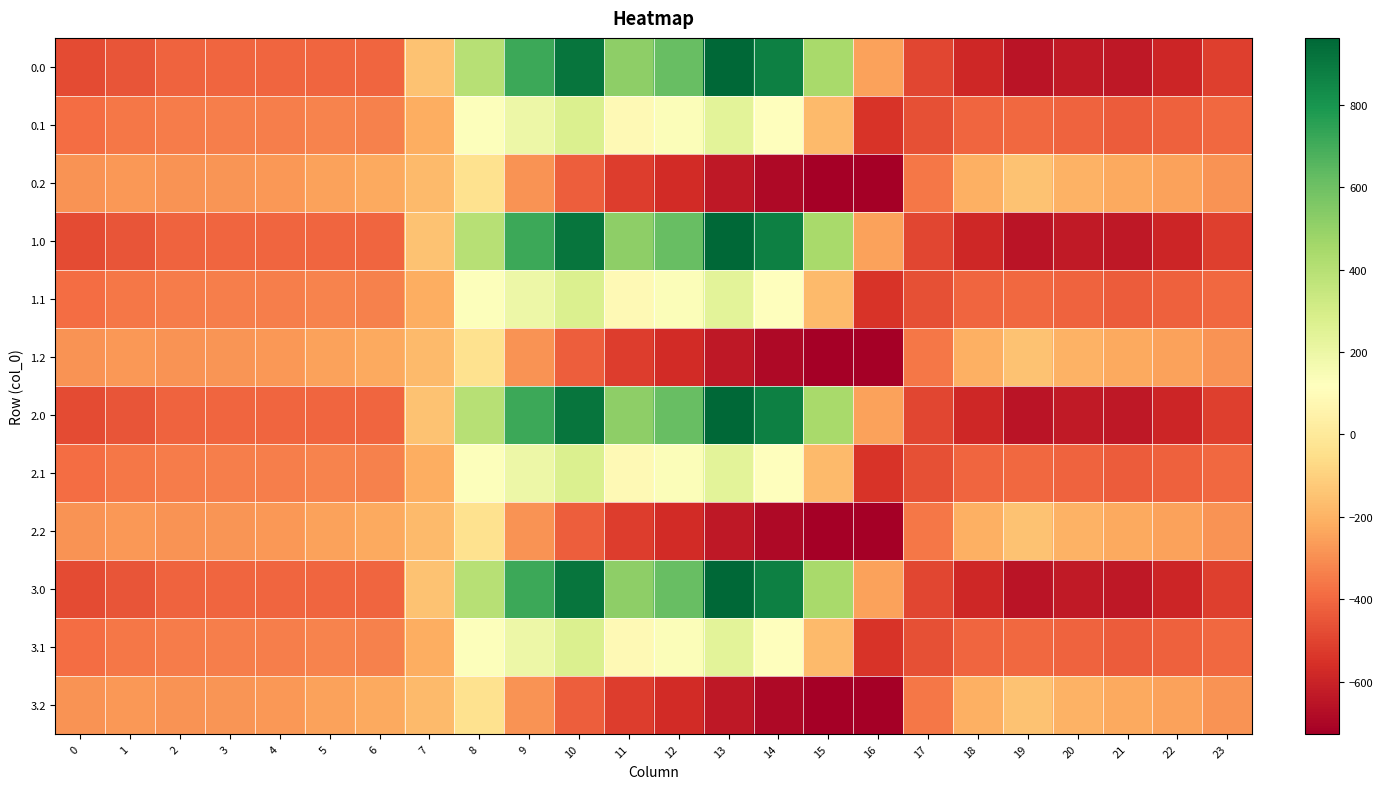

What is the maximum value shown in the chart?

962.7